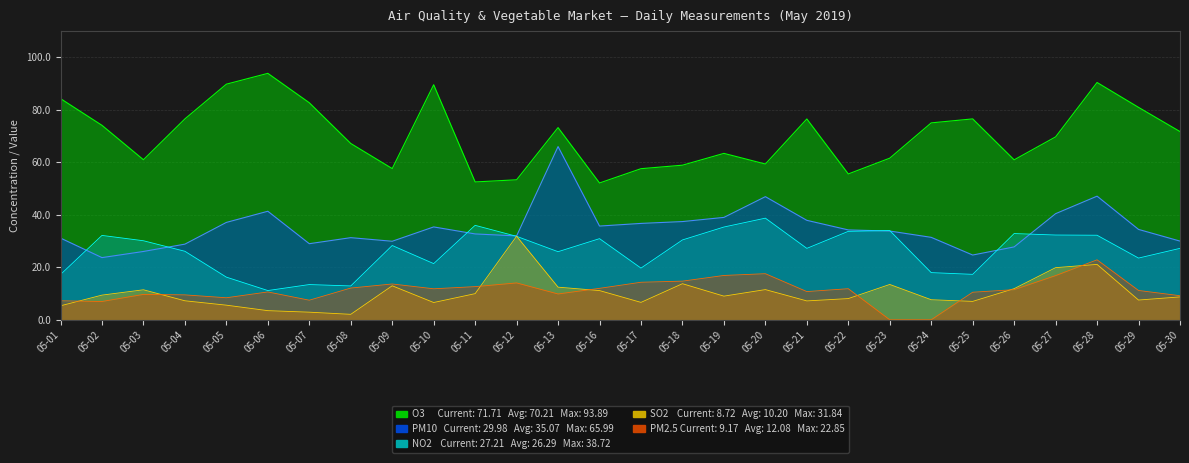

Which series changed the most between 05-20 and 05-22?

PM10